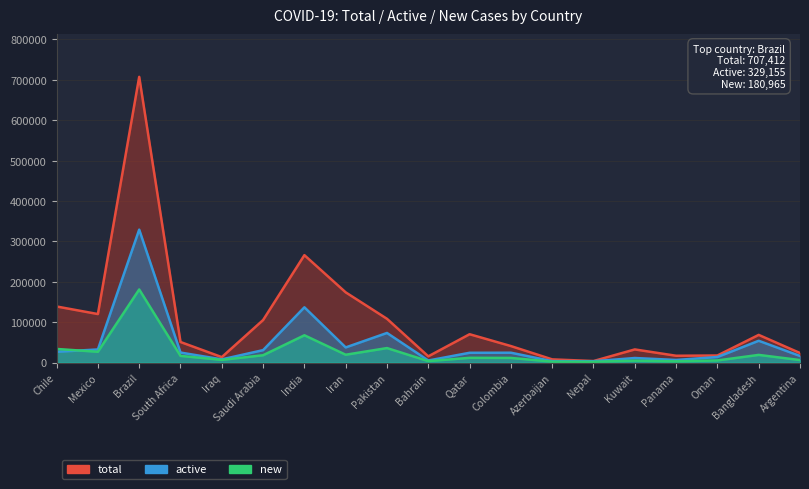

What is the value of the total point at the 14th from the left?

3762